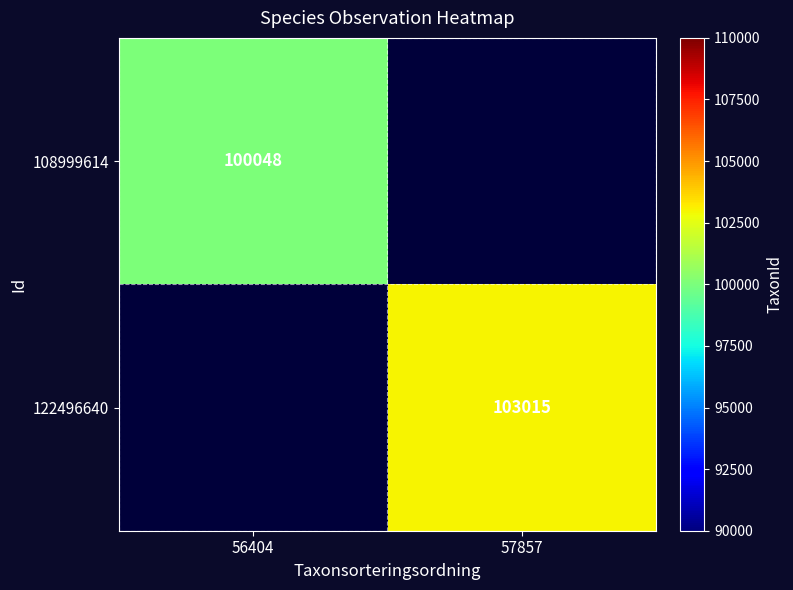

Which label corresponds to the largest value in the chart?

57857